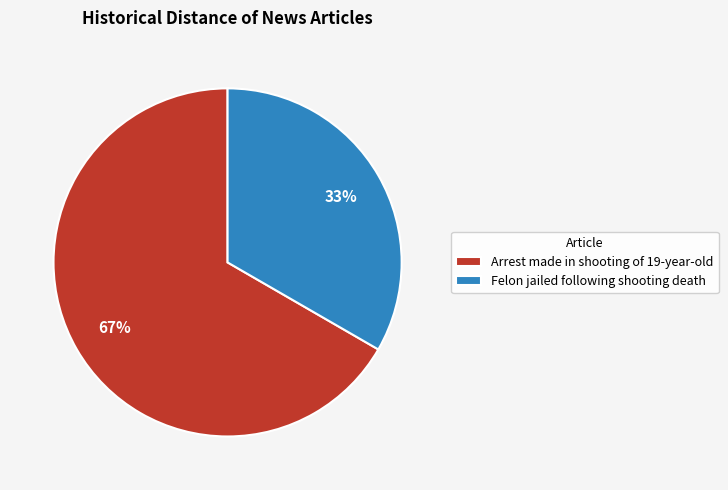

Does any single category account for the majority?

Yes